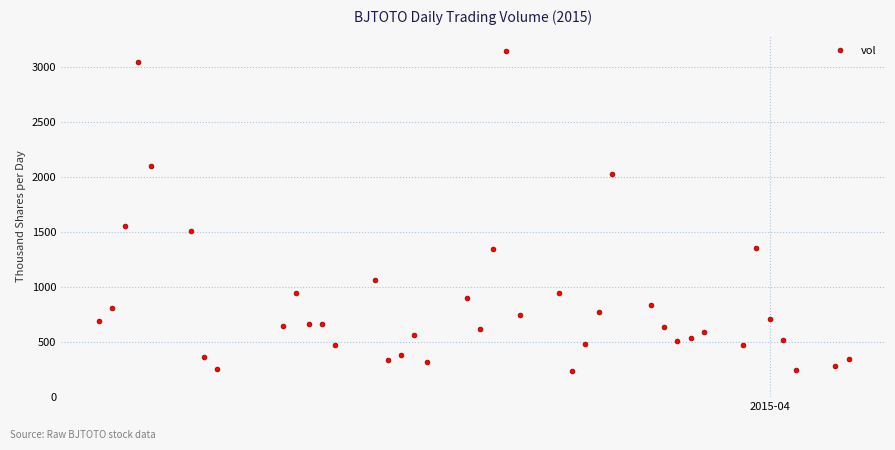

What Y value in the scatter plot is closest to 1688?

1547.8